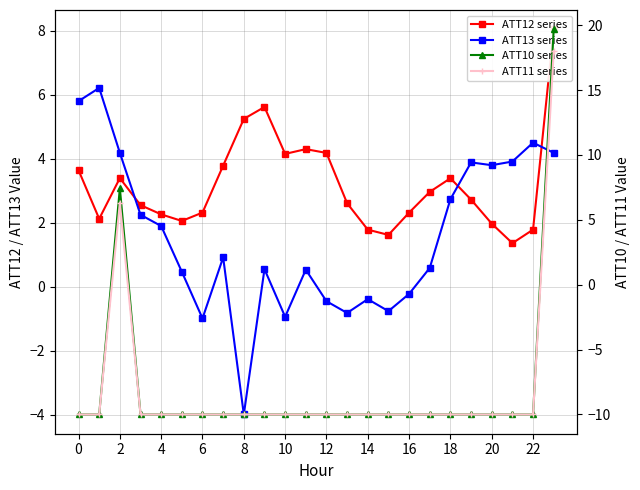

At which category is the sum across all series the highest?

23